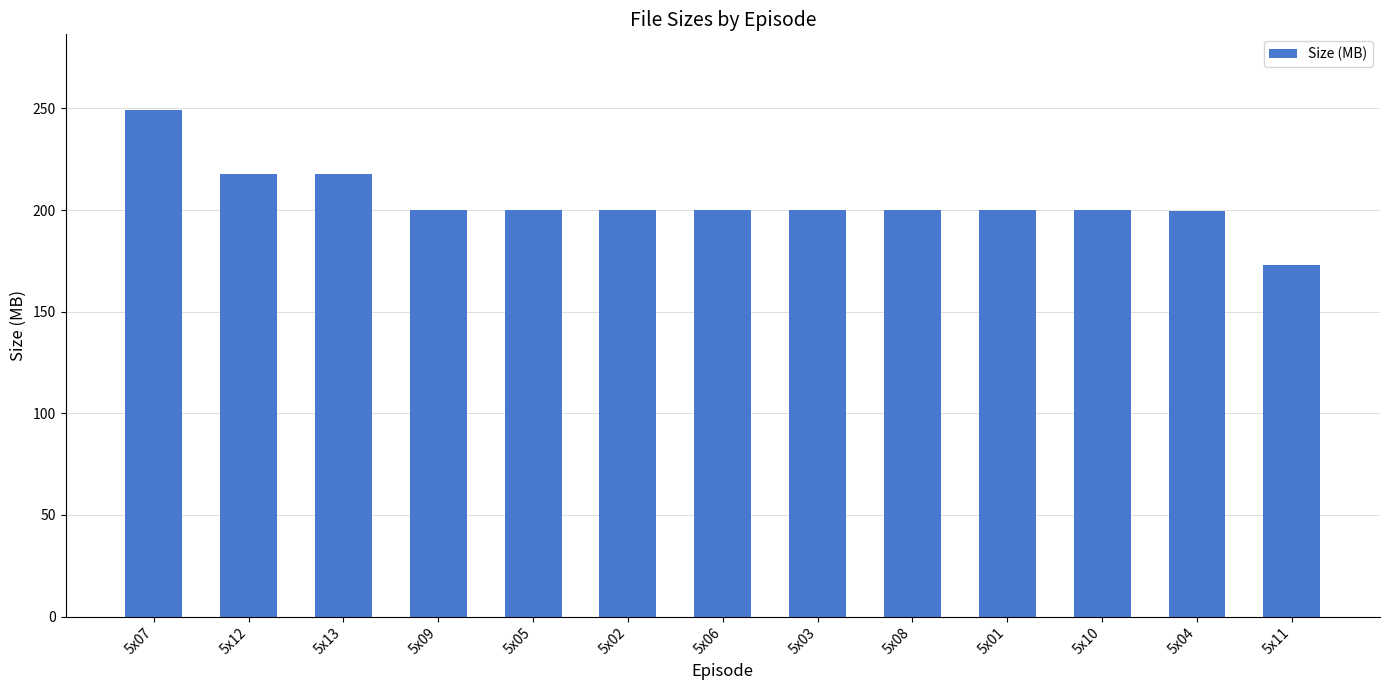

What is the sum of the values at 5x02 and 5x06?

400.3